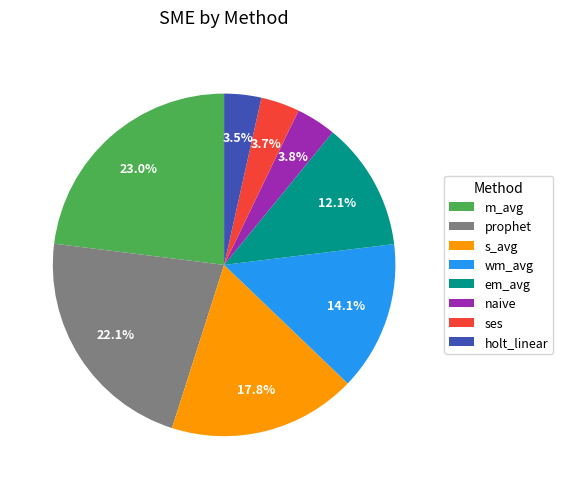

How much of the chart is everything except ses?

96.3%